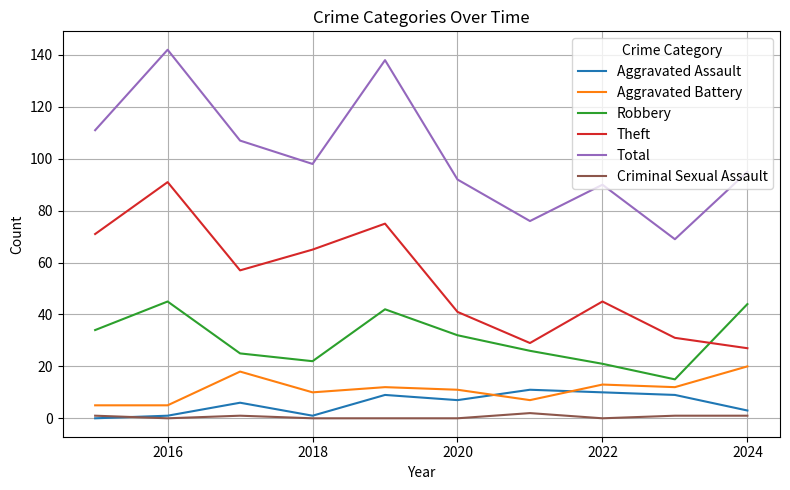

True or false: Robbery and Aggravated Assault intersect in this chart.

False